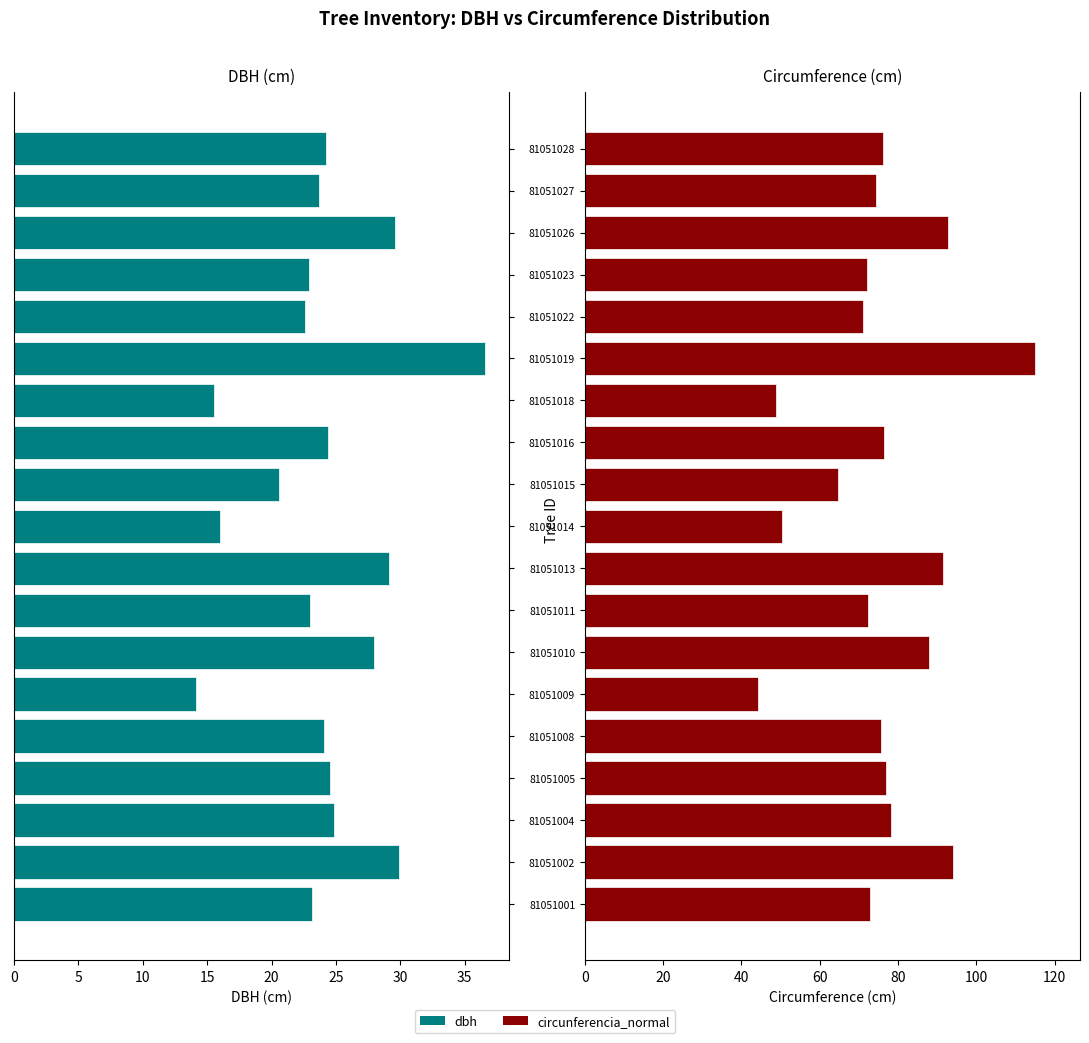

How many values in the dbh series are below 24?

9